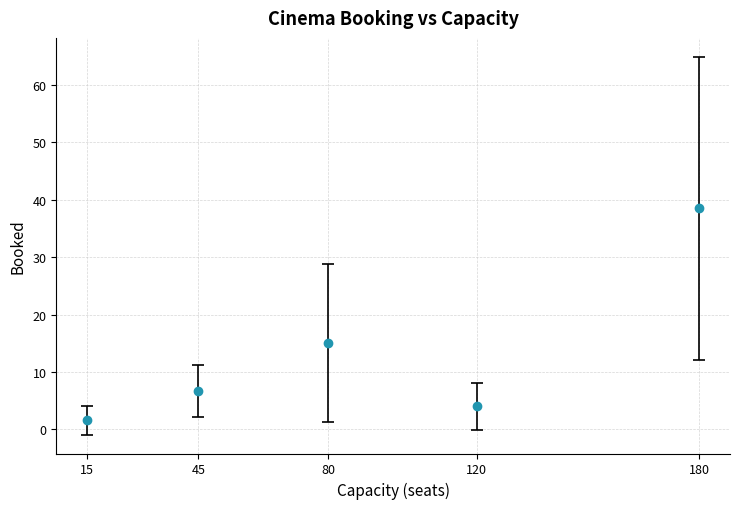

The value at 80 is 4.1. True or false?

False